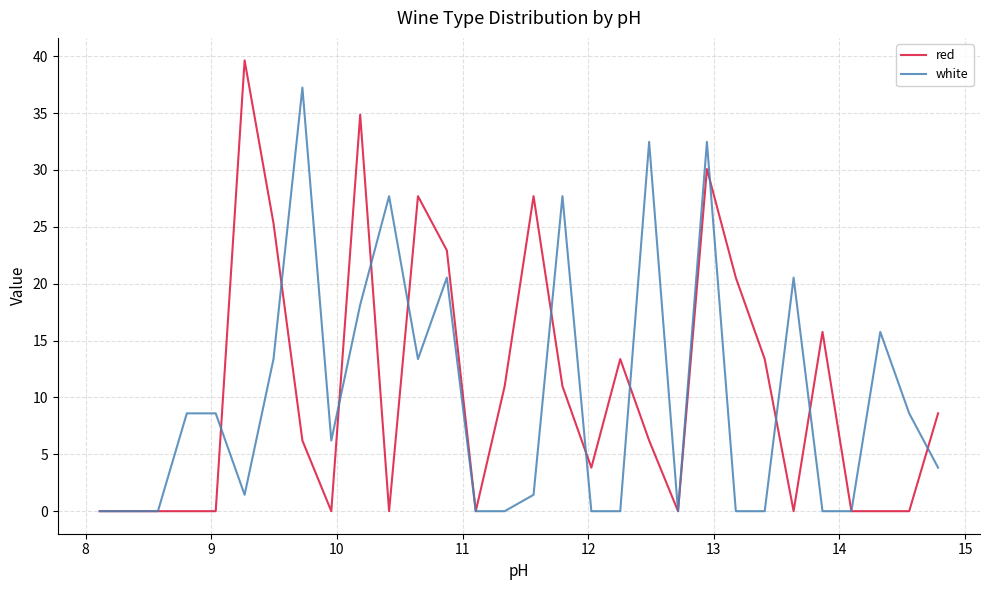

After their last crossing, which series has the higher values: white or red?

red